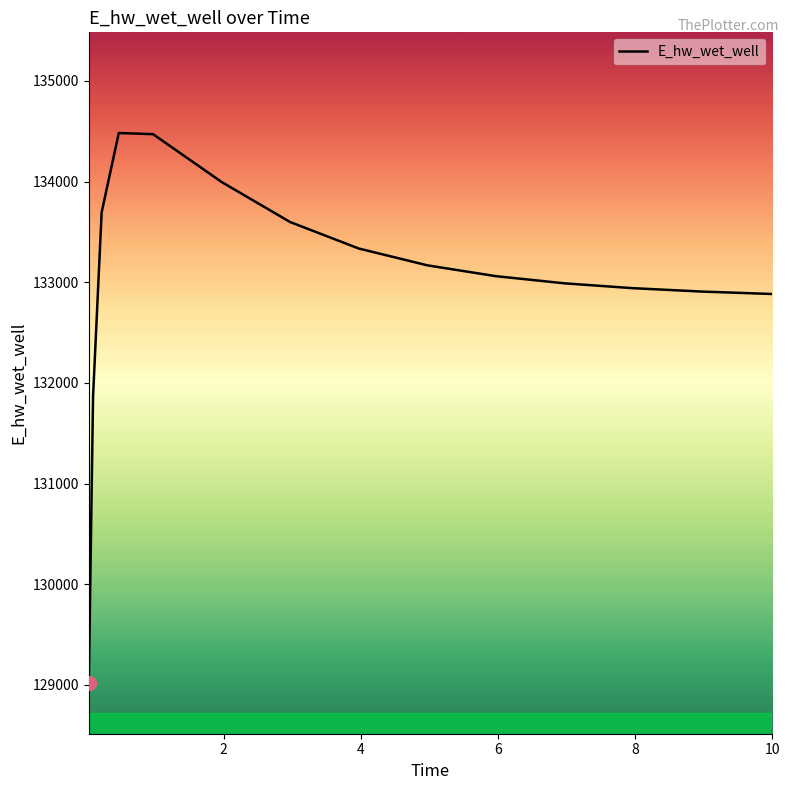

What is the difference between the maximum and minimum values?

5466.3